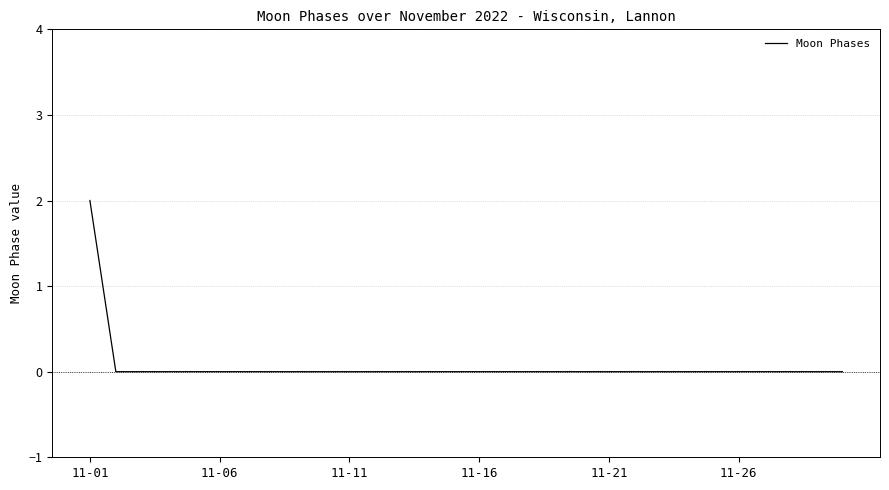

How many distinct data groups are displayed?

1